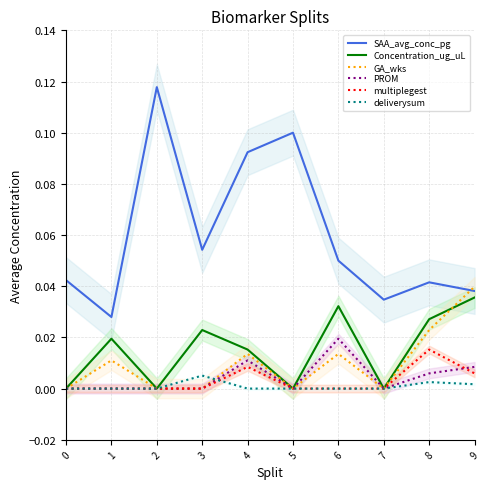

Which has a higher value, 5 or 9?

5